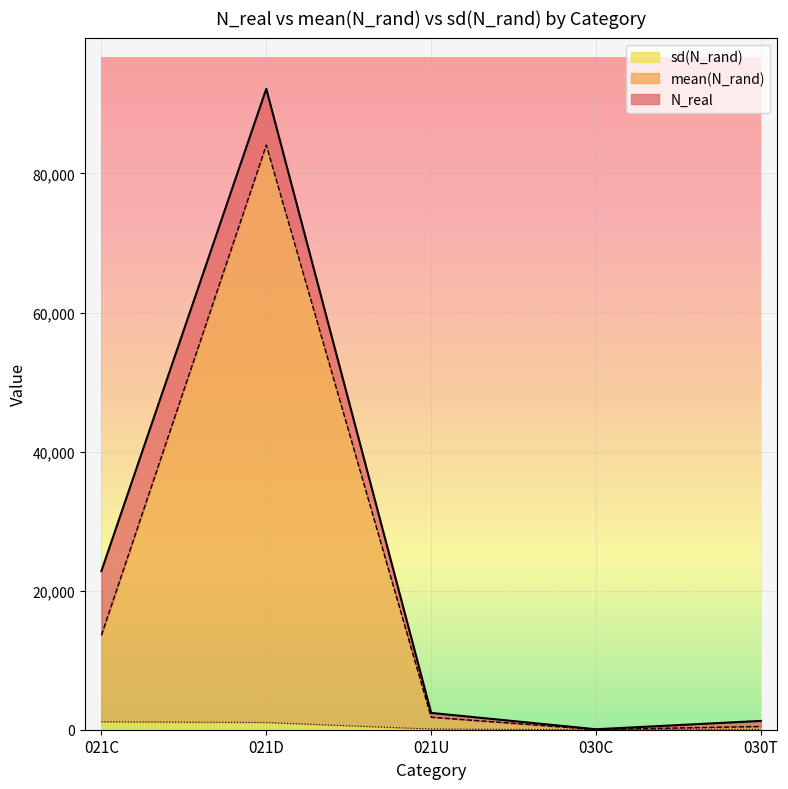

List the series in order of their overall mean, highest first.

N_real, mean(N_rand), sd(N_rand)